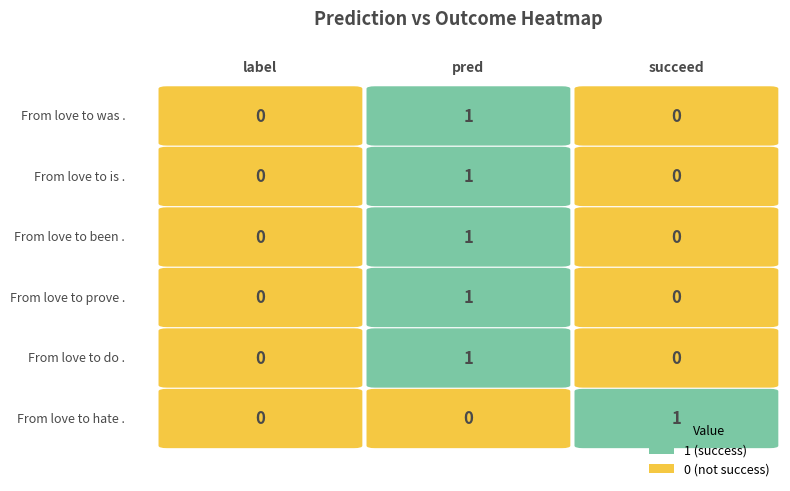

Reading left to right, what are all the values shown in this chart?

From love to was .: 0	1	0
From love to is .: 0	1	0
From love to been .: 0	1	0
From love to prove .: 0	1	0
From love to do .: 0	1	0
From love to hate .: 0	0	1